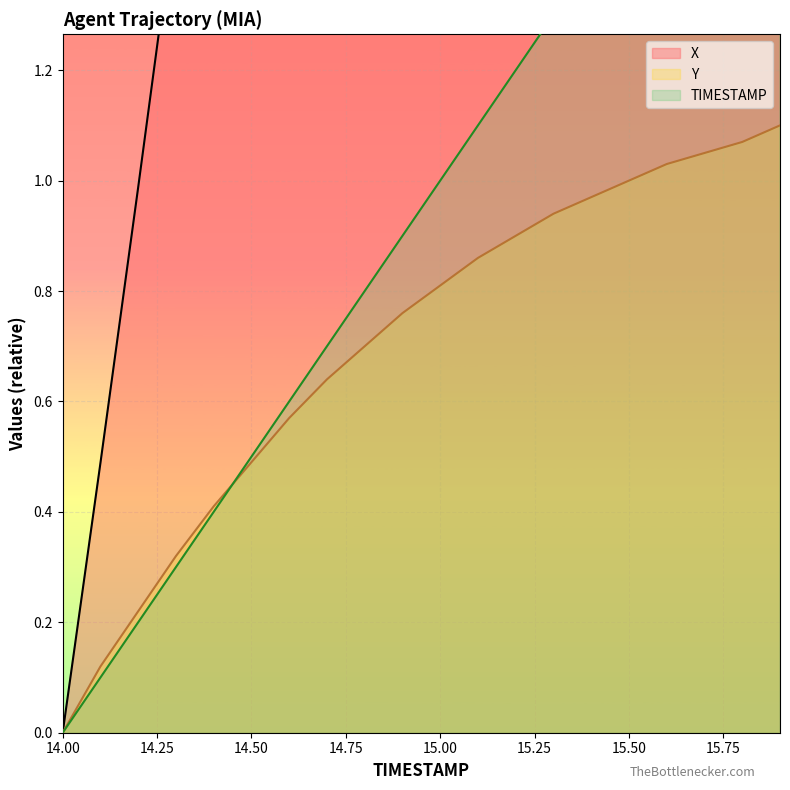

What are all the series names shown in the legend?

X, Y, TIMESTAMP